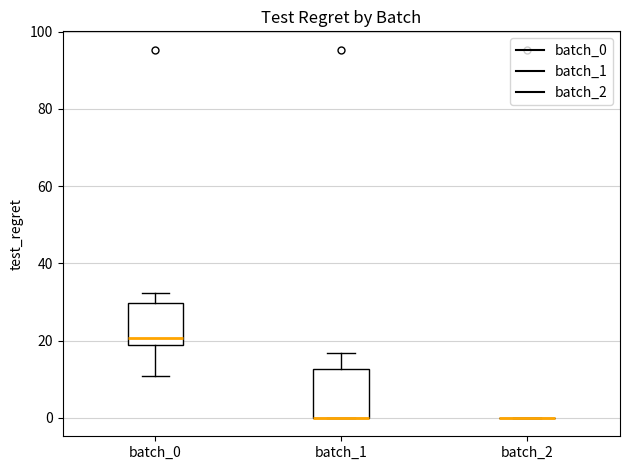

Where is the lower edge of the box for batch_1 on the y-axis? The values are not printed on the chart, so give them approximately, as read against the axis.

0